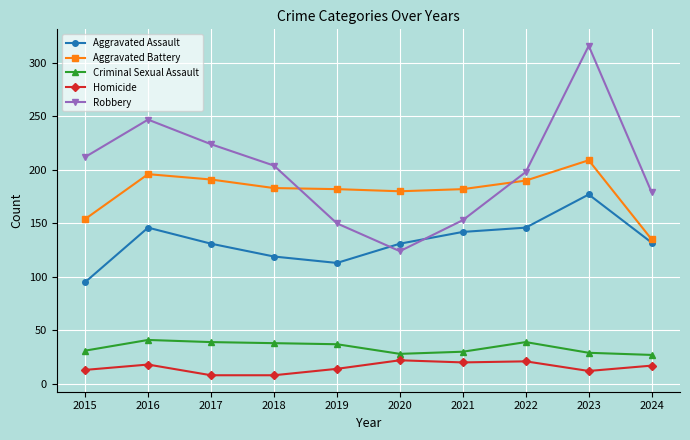

What is the spread (max minus min) of values at 2018?

196